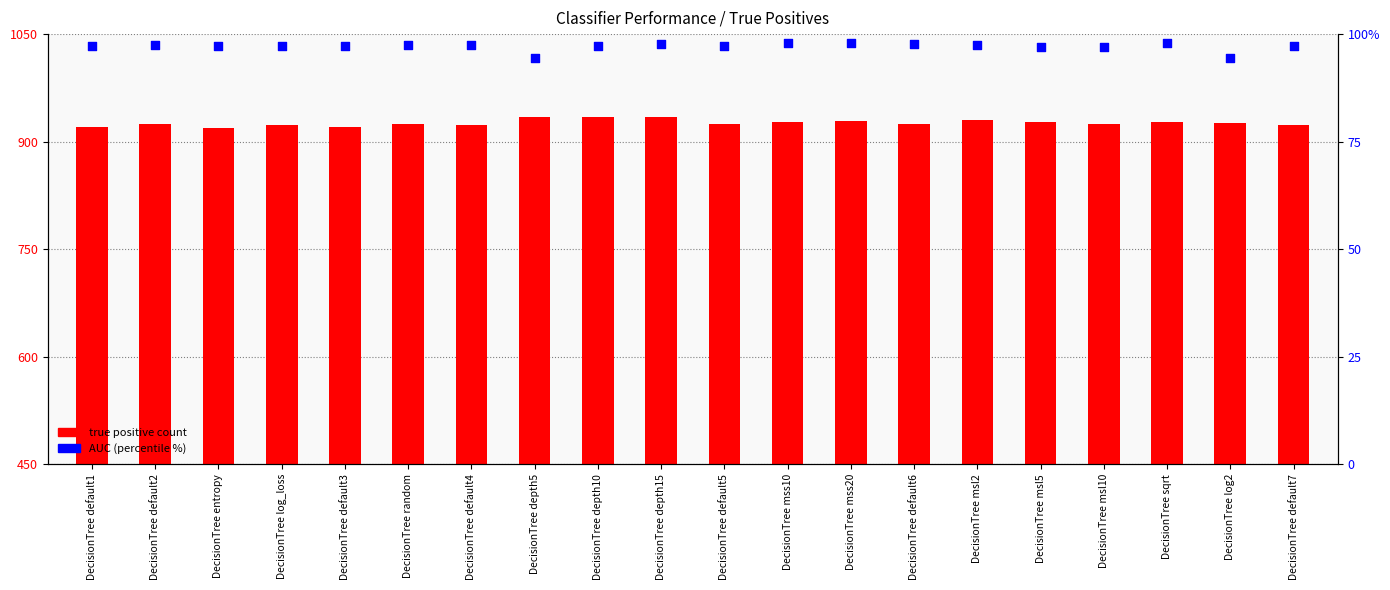

At which category is the sum across all series the highest?

DecisionTree depth15